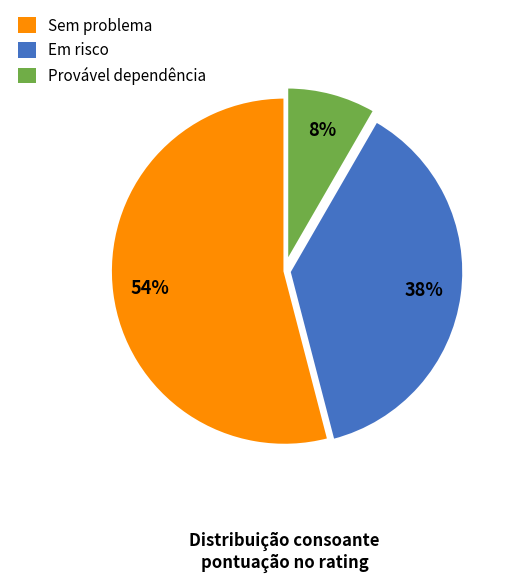

True or false: Provável dependência accounts for 19% of the total.

False